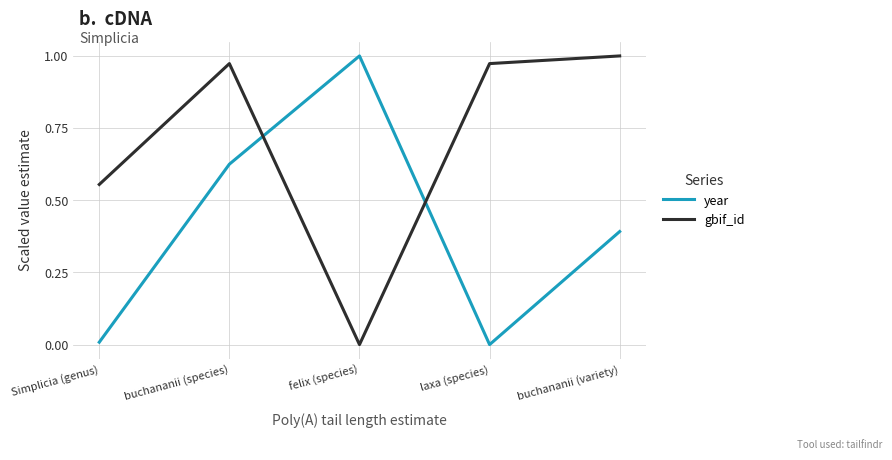

What is the difference between the second highest and second lowest values in the gbif_id series?

0.4